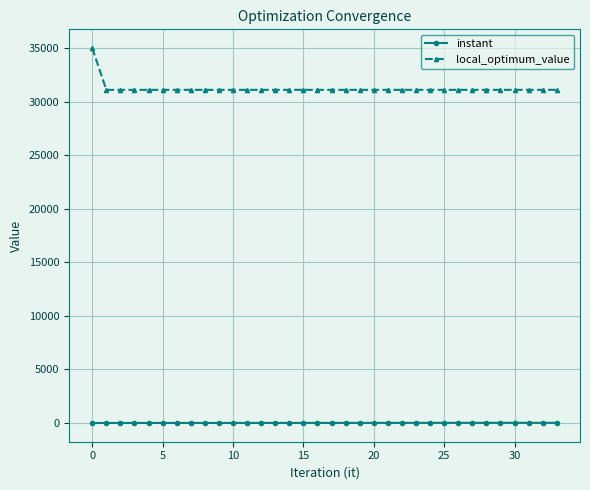

Does the chart have visible grid lines?

Yes